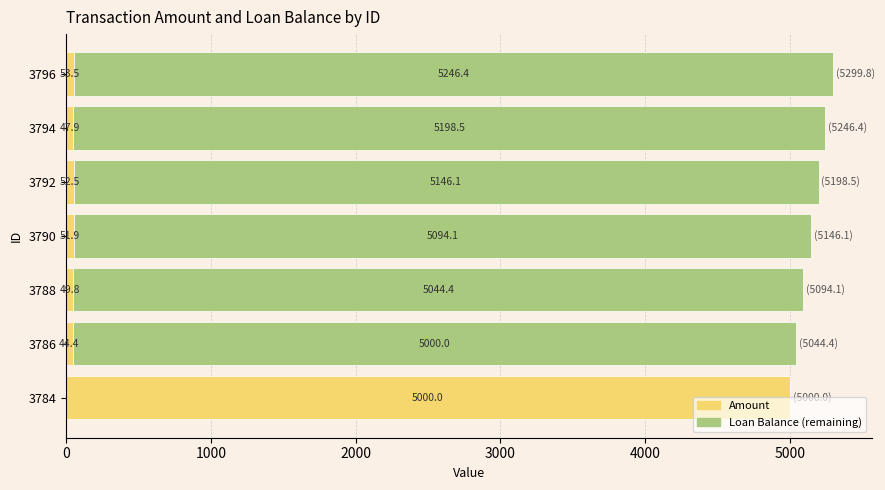

How many distinct data groups are displayed?

2